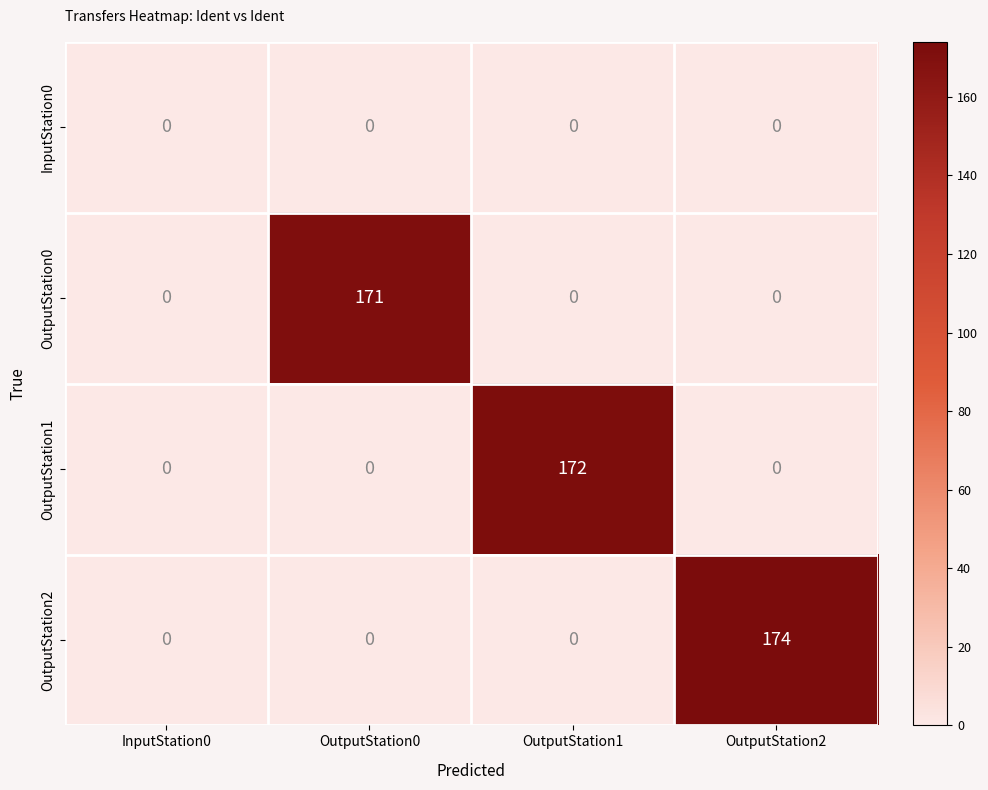

Reading left to right, extract all data points from this chart.

InputStation0: InputStation0=0	OutputStation0=0	OutputStation1=0	OutputStation2=0
OutputStation0: InputStation0=0	OutputStation0=171	OutputStation1=0	OutputStation2=0
OutputStation1: InputStation0=0	OutputStation0=0	OutputStation1=172	OutputStation2=0
OutputStation2: InputStation0=0	OutputStation0=0	OutputStation1=0	OutputStation2=174